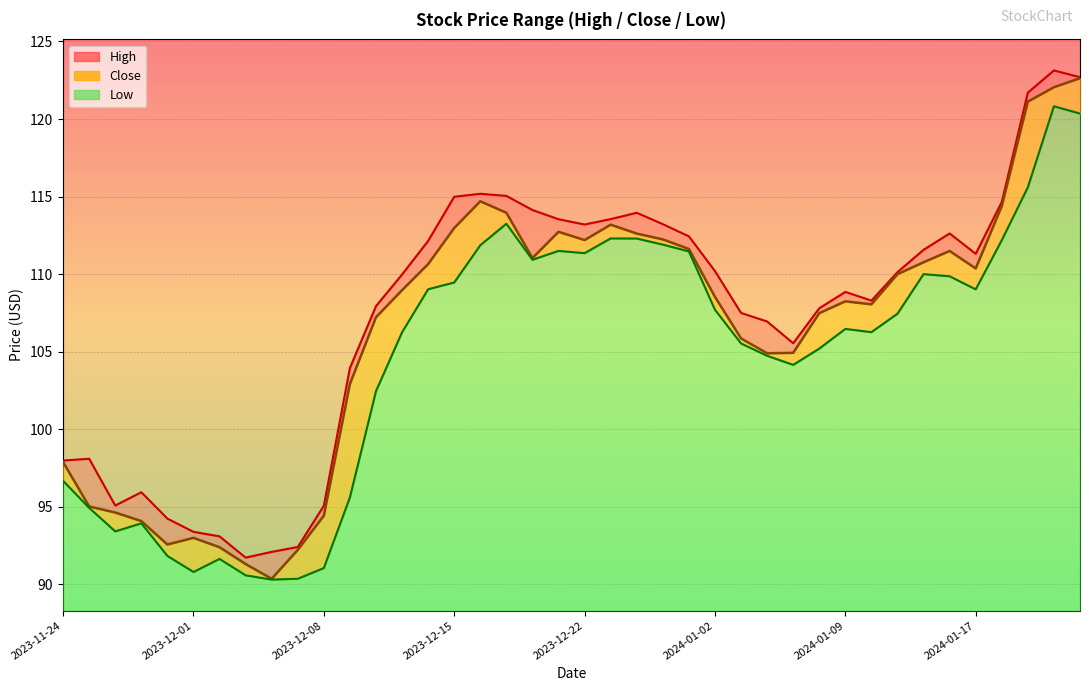

True or false: Low has a value of 104.2 at 28.

True